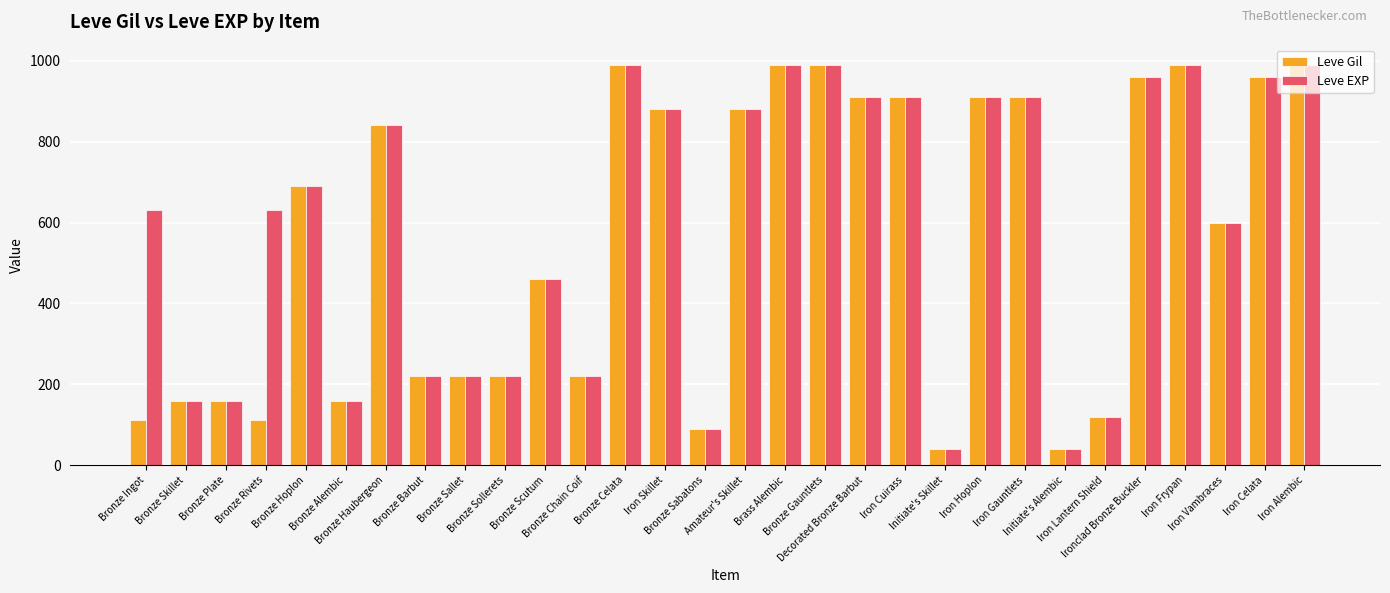

What is the minimum value for Leve Gil?

40